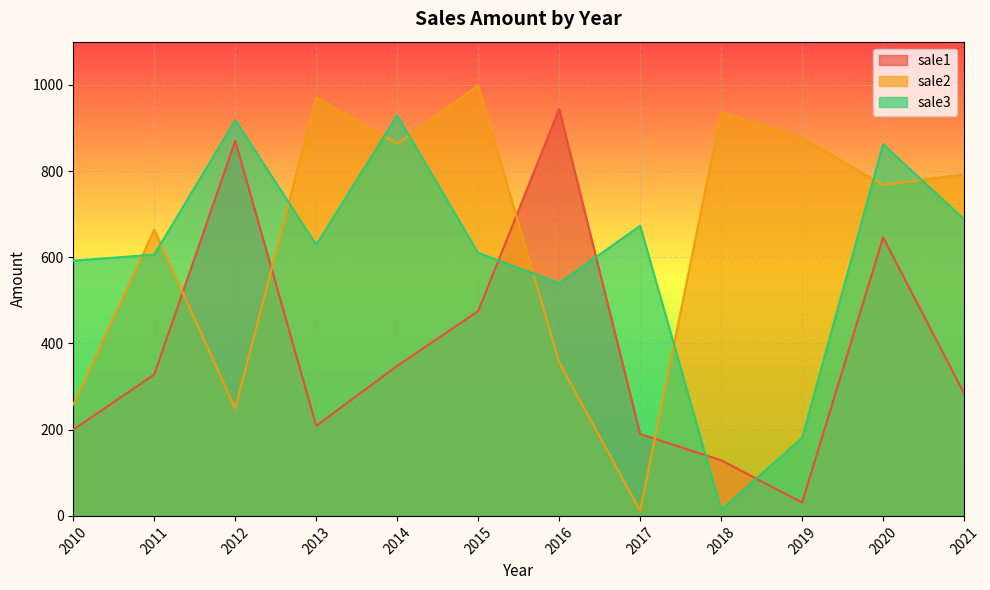

What is the value of the sale3 point at the 3rd from the left?

918